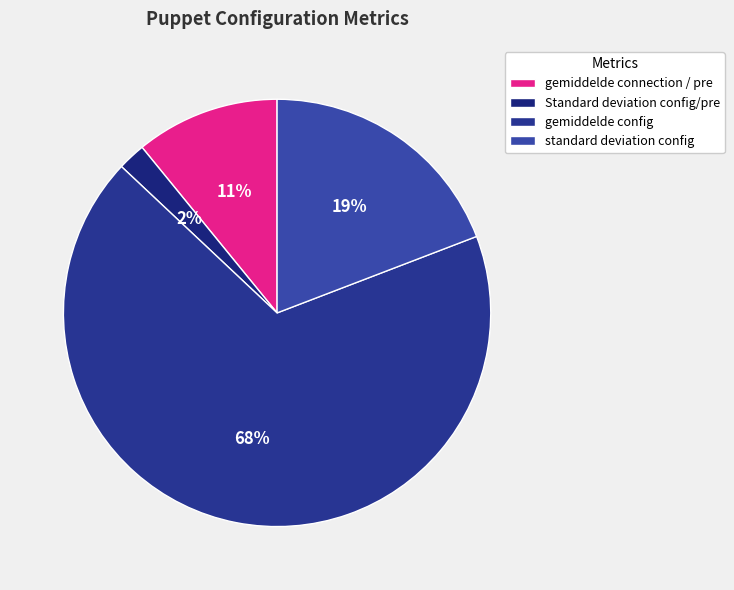

How many slices are in this pie chart?

4